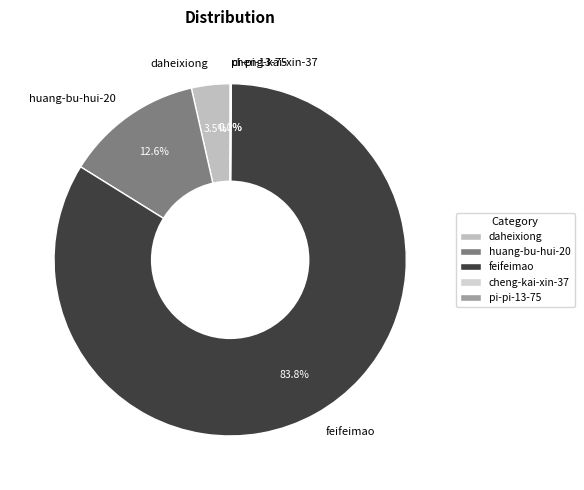

Which slice is the largest?

feifeimao